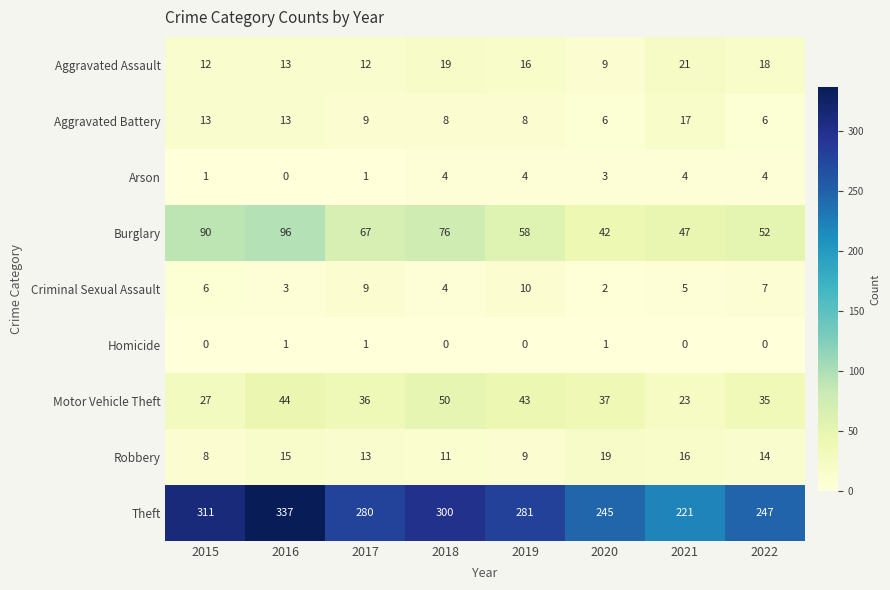

Read the Robbery value at 2015.

8